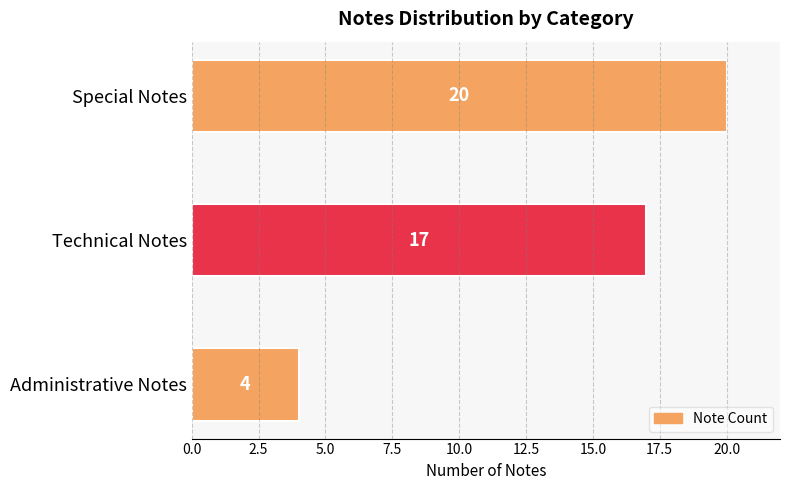

Reading bottom to top, extract all data points from this chart.

4	17	20